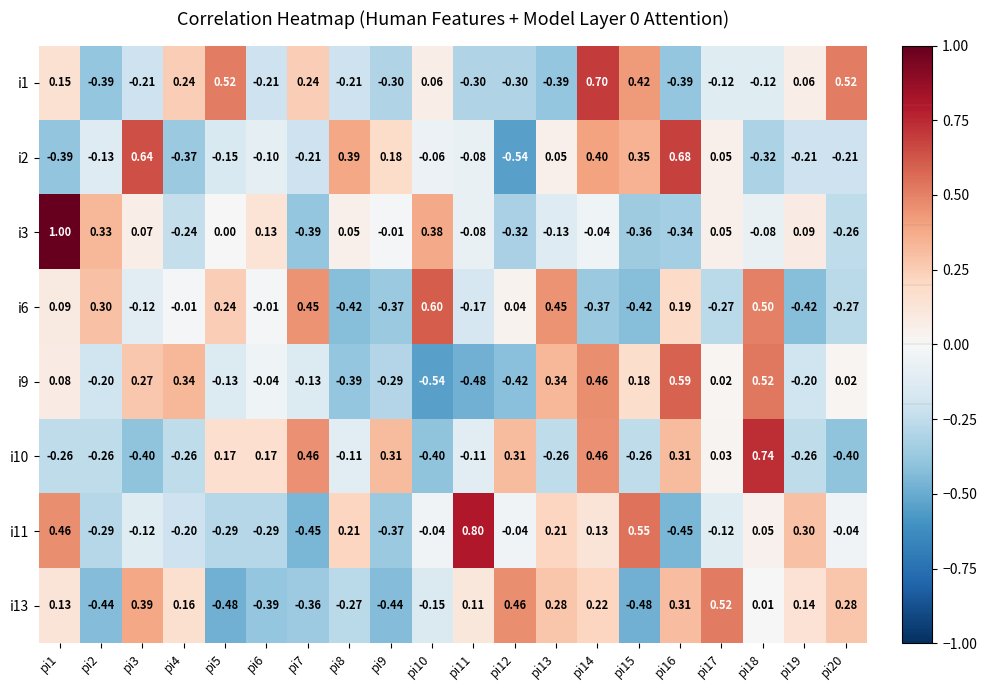

How many data points does each series have?

20